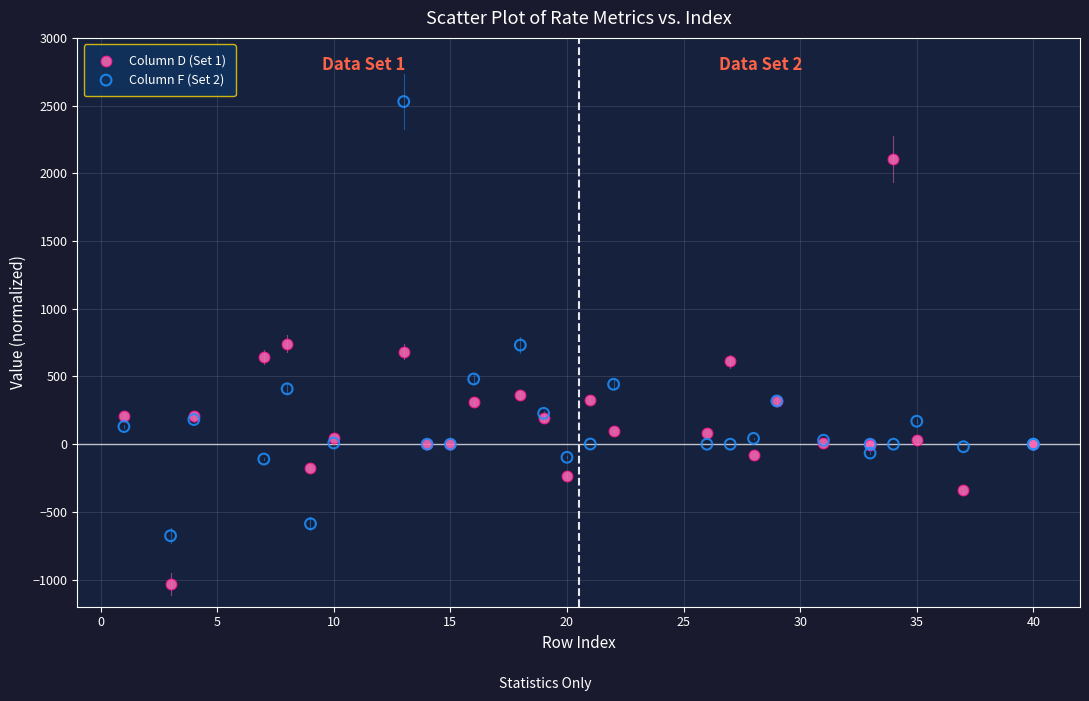

Which series has the widest spread of Y values?

Column F (Set 2)